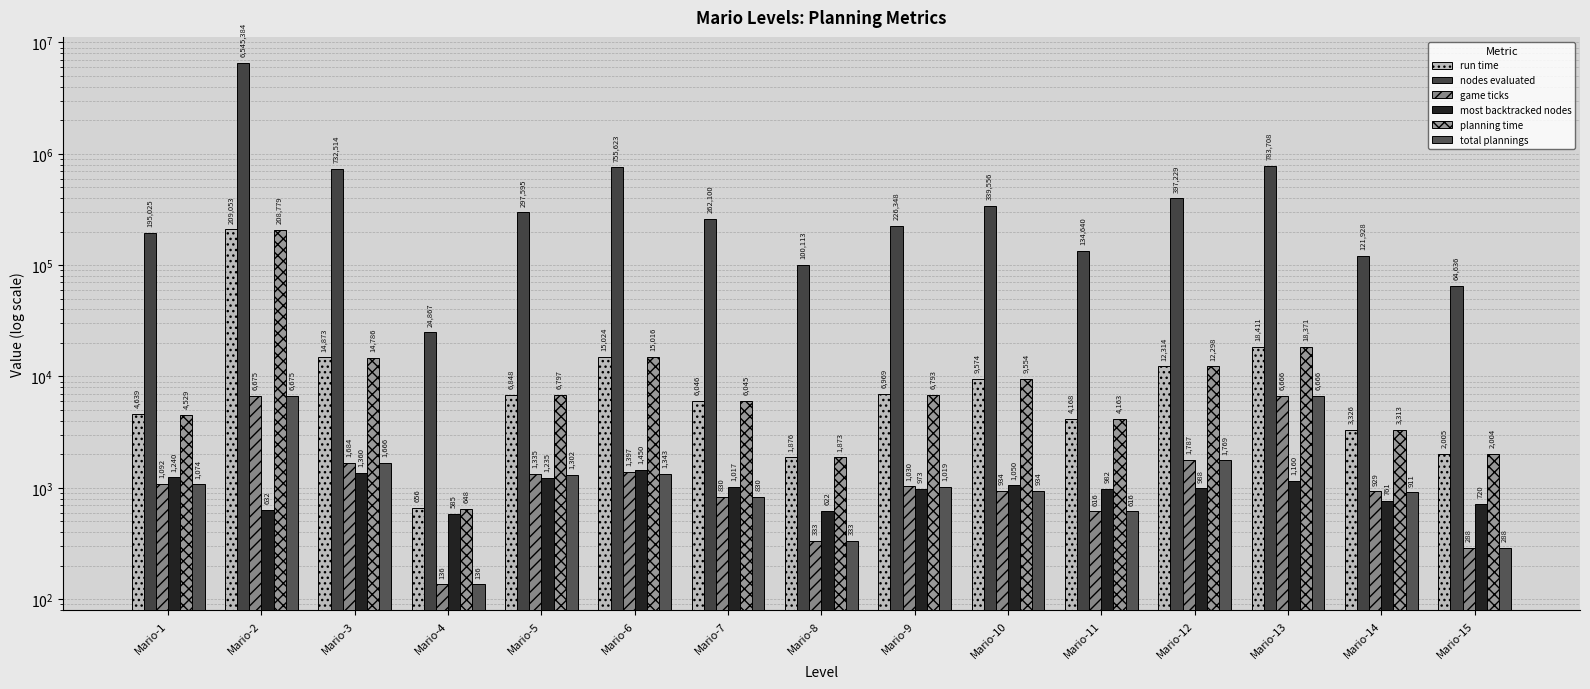

The total plannings series shows 398 at Mario-1. True or false?

False